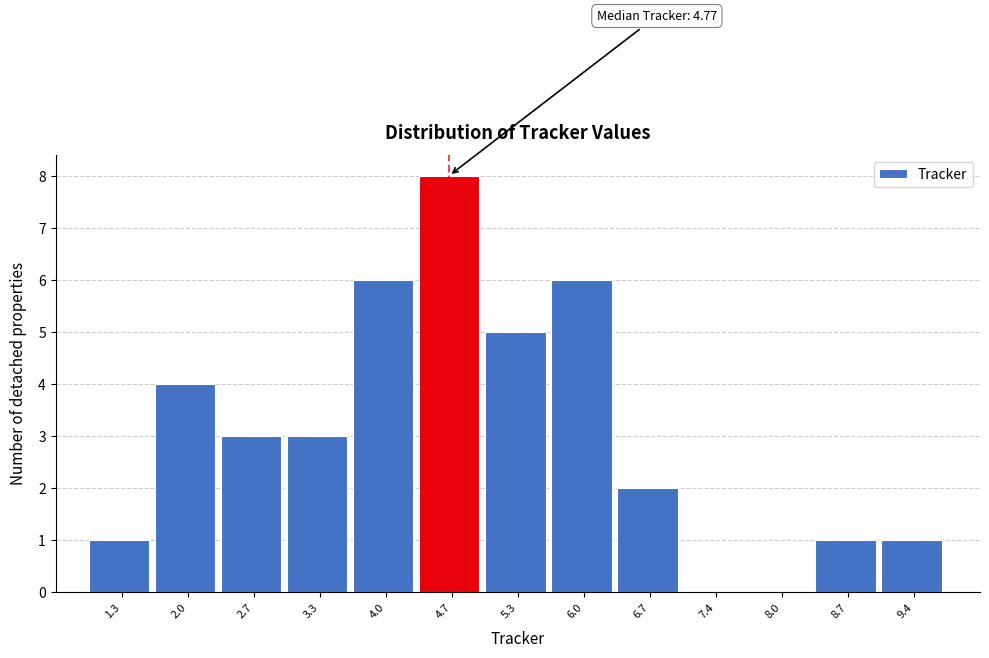

Over which range of the x-axis is the bar tallest?

4.3 to 5.0